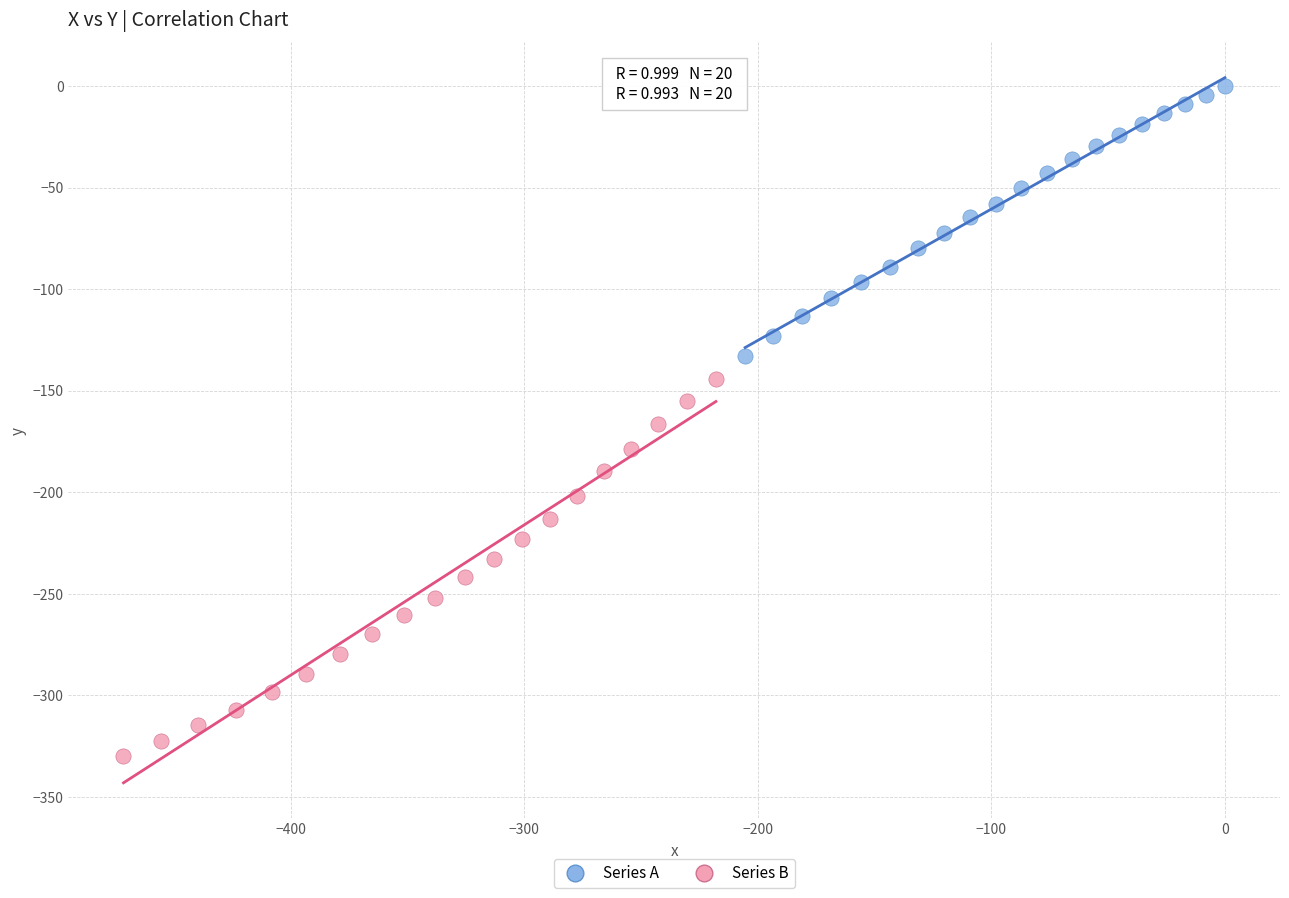

Which series has the widest spread of Y values?

Series B